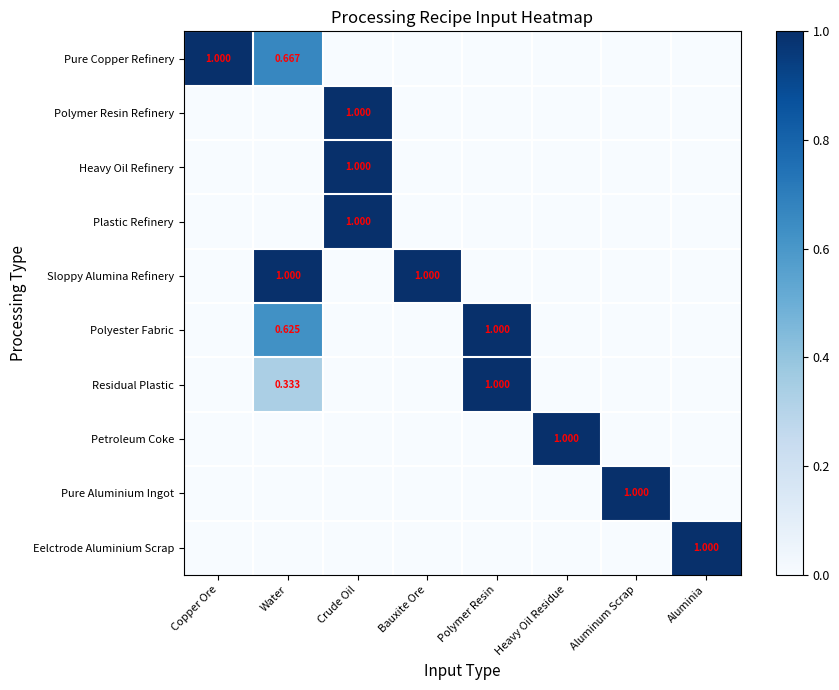

Which label corresponds to the largest value in the chart?

Copper Ore